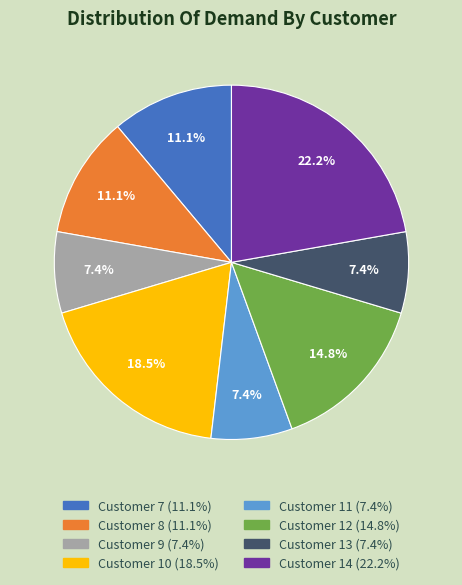

Which category has the biggest portion of the pie?

Customer 14 (22.2%)